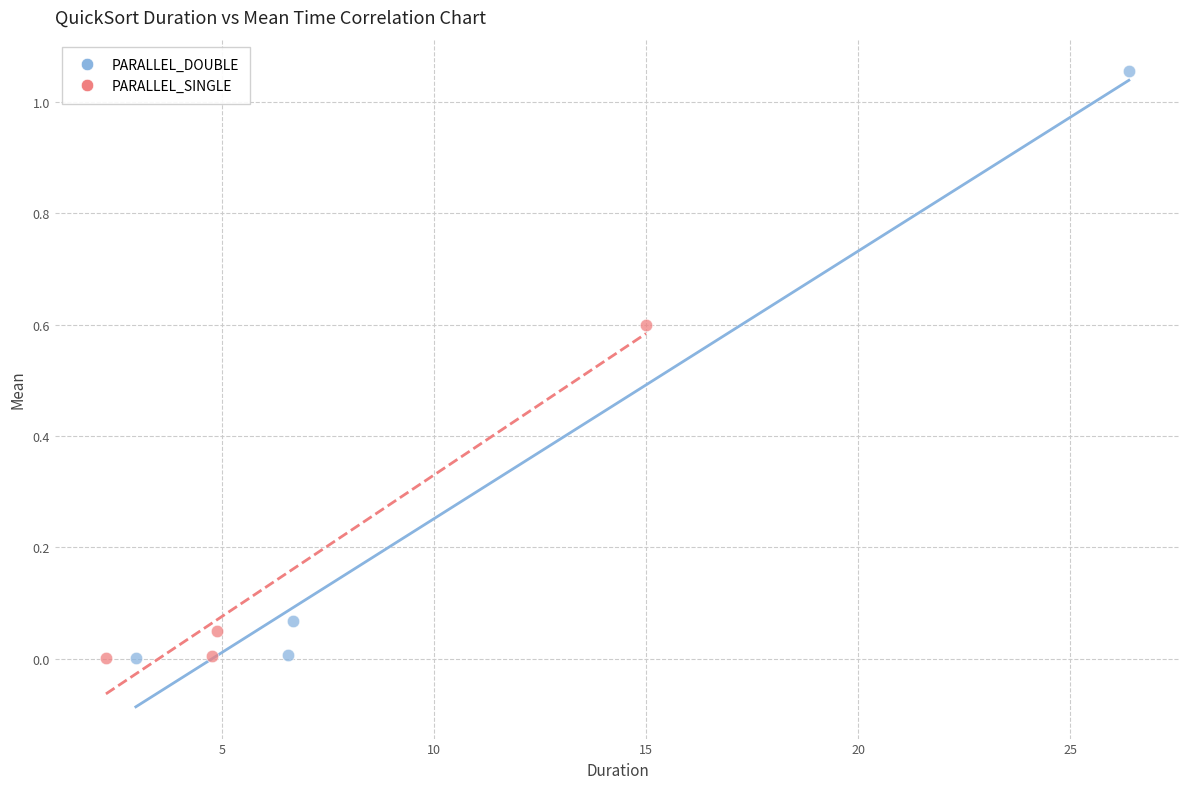

What are all the series names shown in the legend?

PARALLEL_DOUBLE, PARALLEL_SINGLE